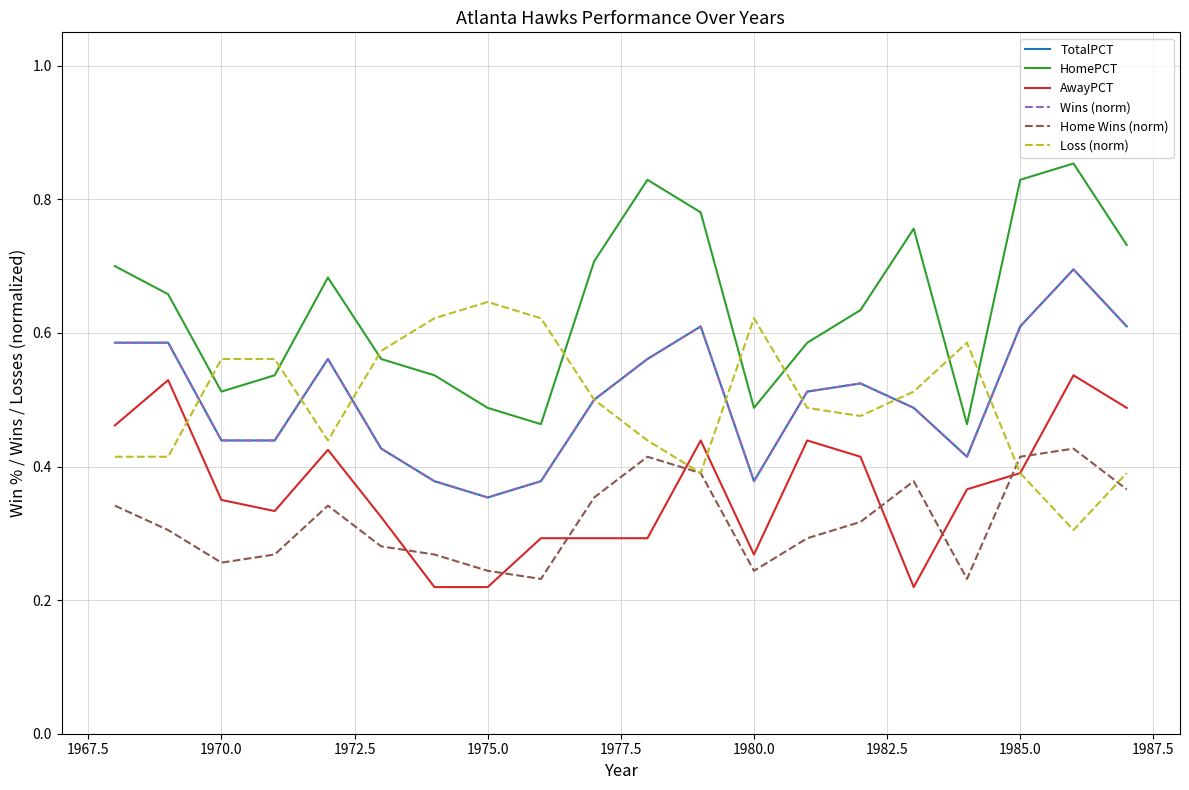

Is this an area chart (filled region under the line)?

No